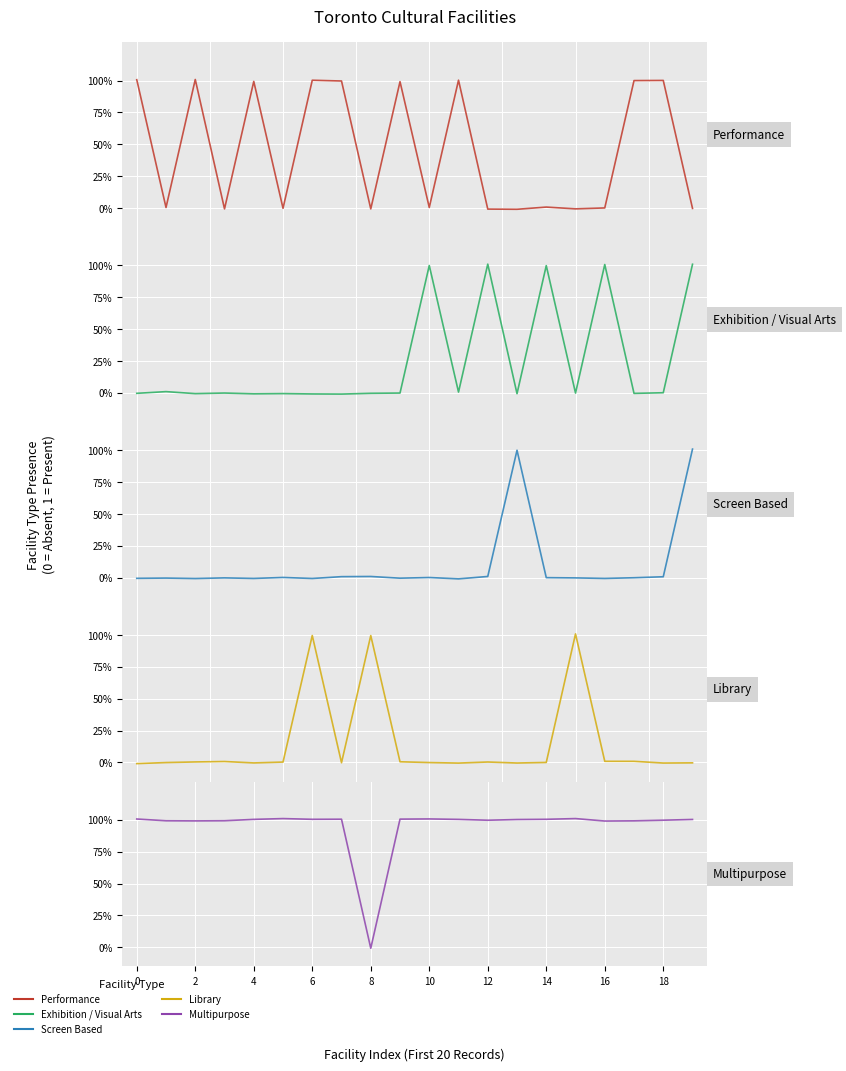

After their last crossing, which series has the higher values: Library or Multipurpose?

Multipurpose